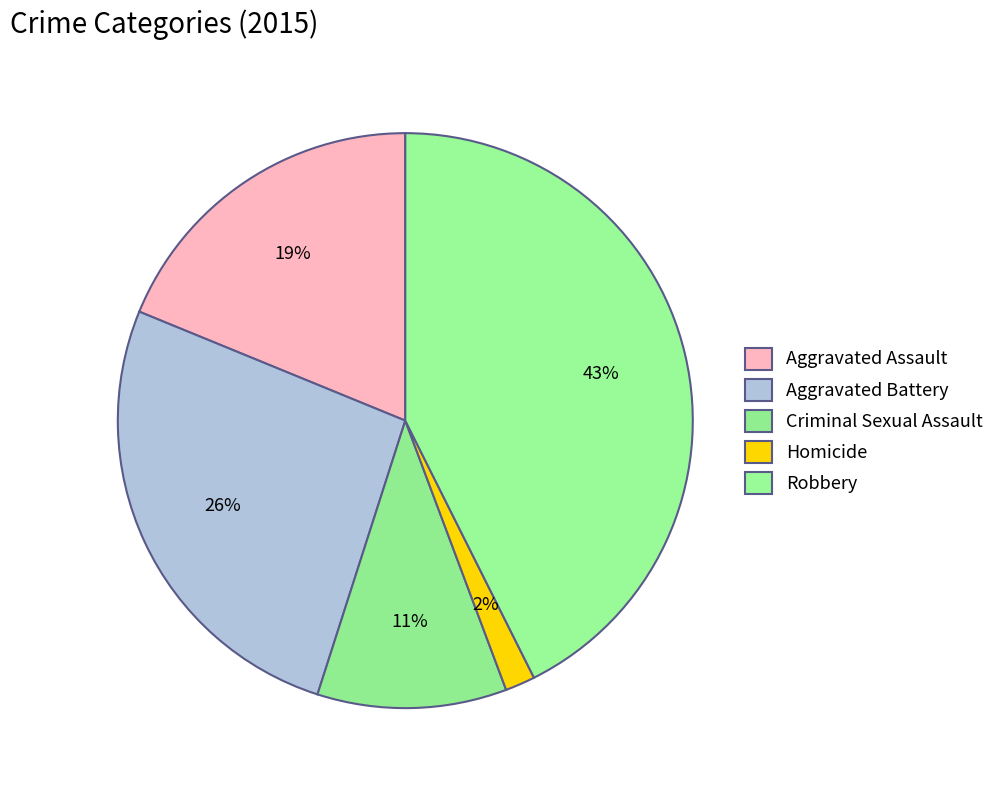

Approximately how many times larger is the value at Criminal Sexual Assault compared to Homicide?

6.3